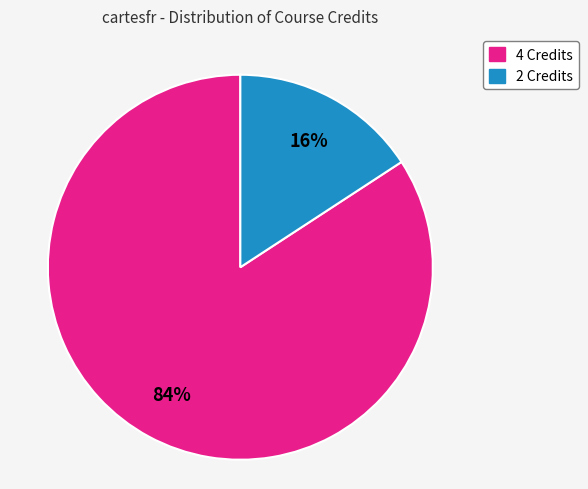

The 4 Credits slice represents 84% of the pie. True or false?

True